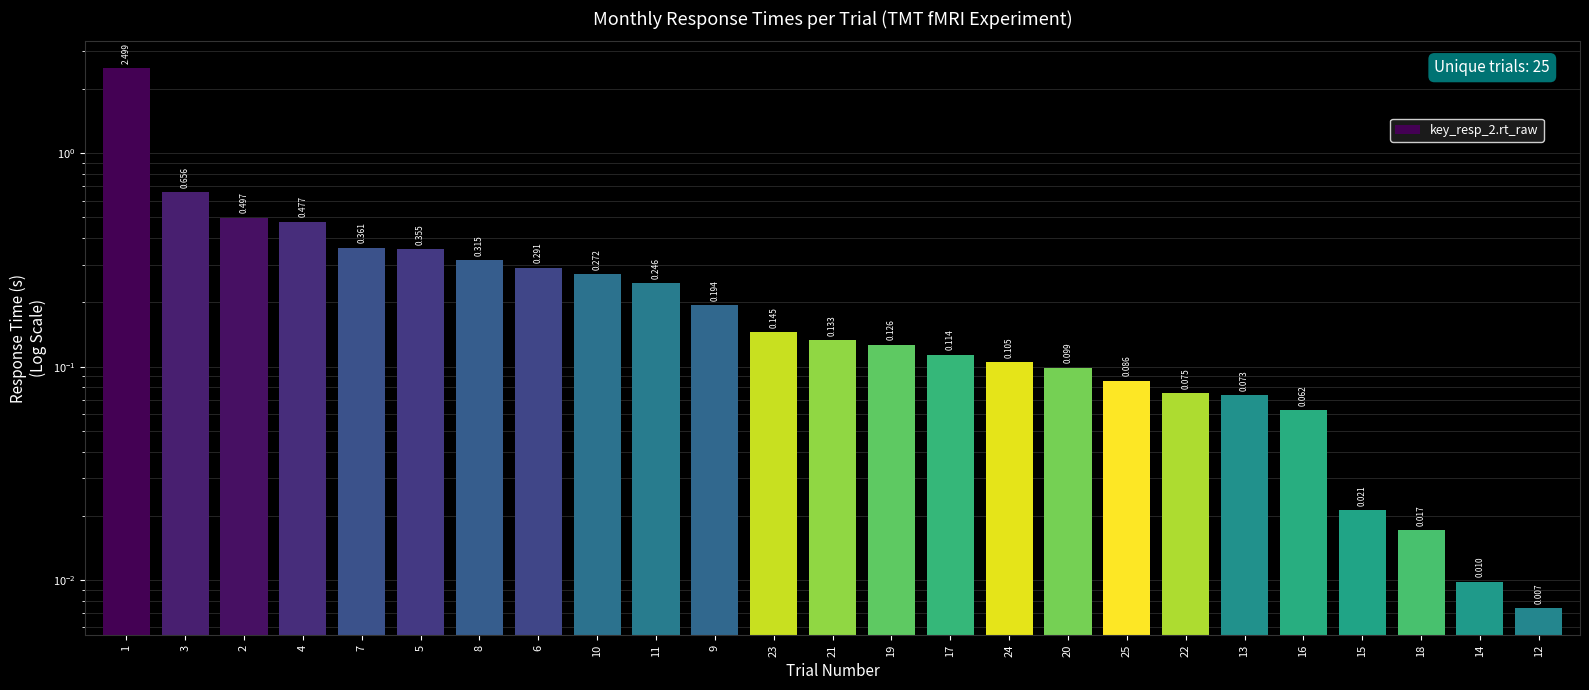

What is the difference between the maximum and minimum values?

2.5